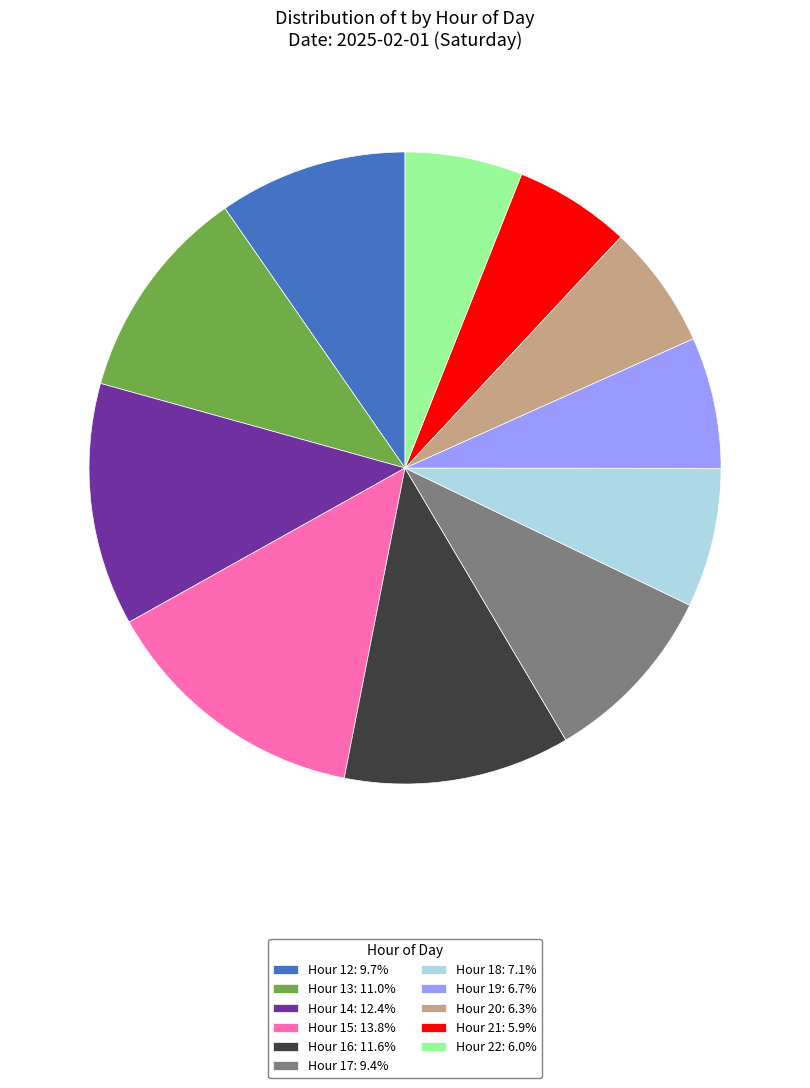

What is the ratio of the value at Hour 22: 6.0% to the value at Hour 12: 9.7%?

0.6